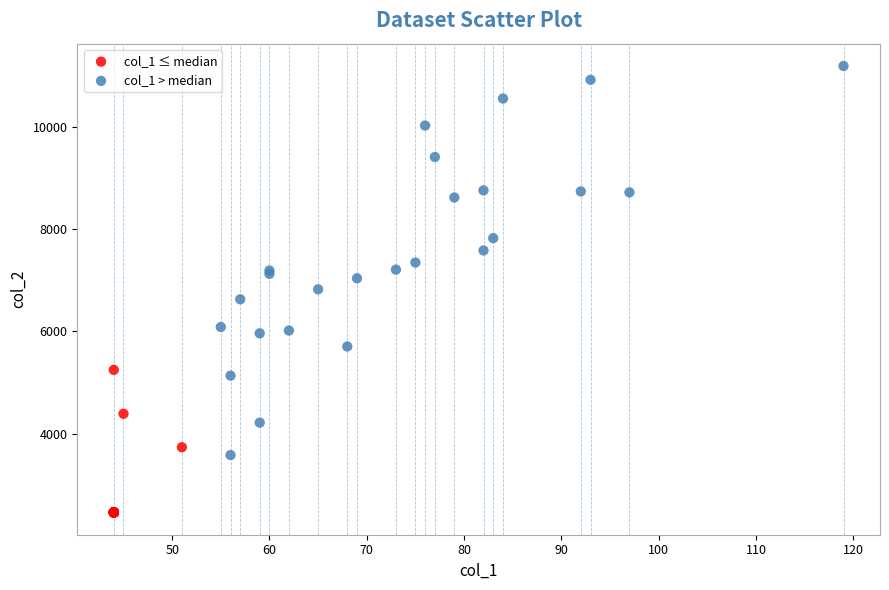

Which series contains the lowest Y value?

col_1 ≤ median